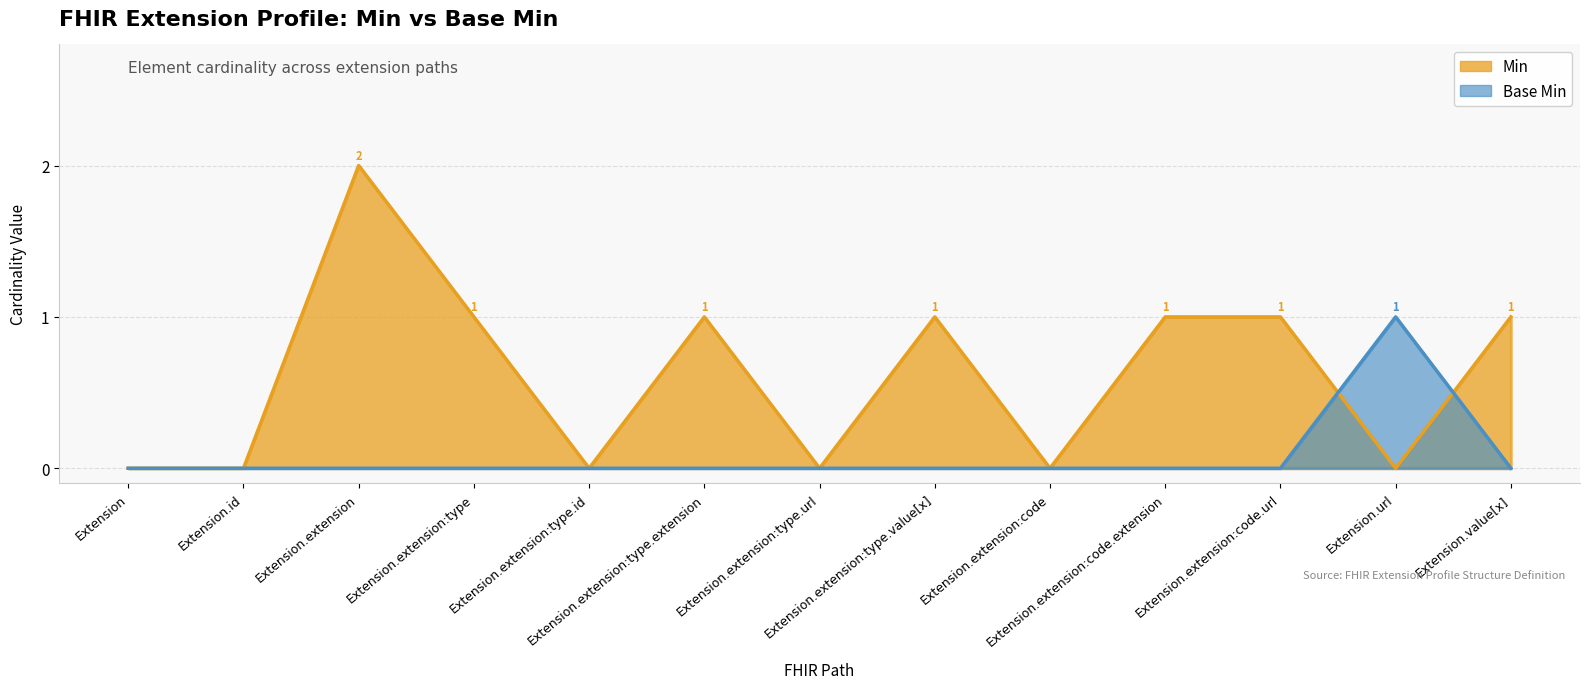

Is it true that Base Min equals -1 at Extension?

False